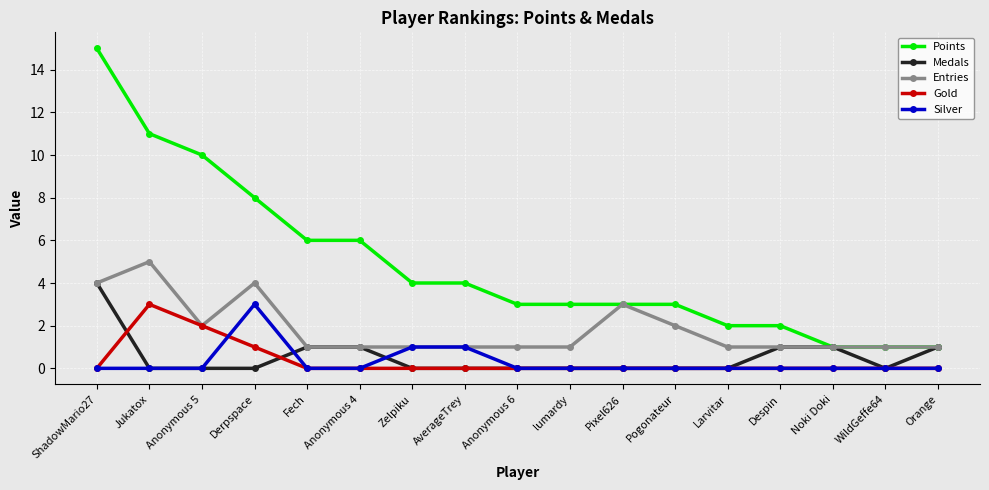

True or false: Silver and Medals intersect in this chart.

True